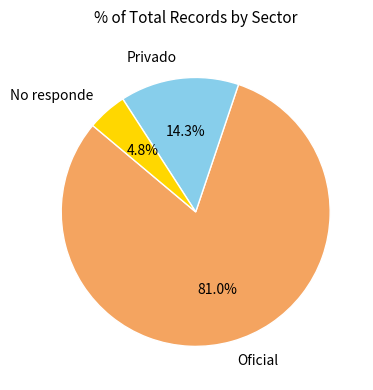

Combined, do Oficial and No responde account for over 50%?

Yes